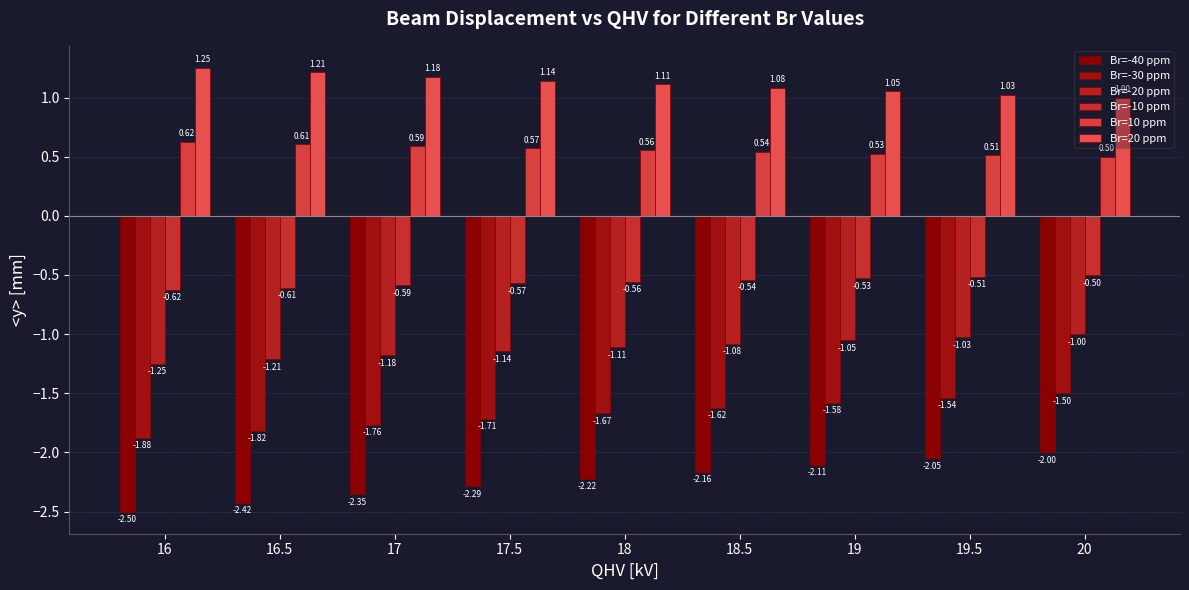

Is the value of Br=-20 ppm at 16.5 greater than the value of Br=10 ppm at 18?

No